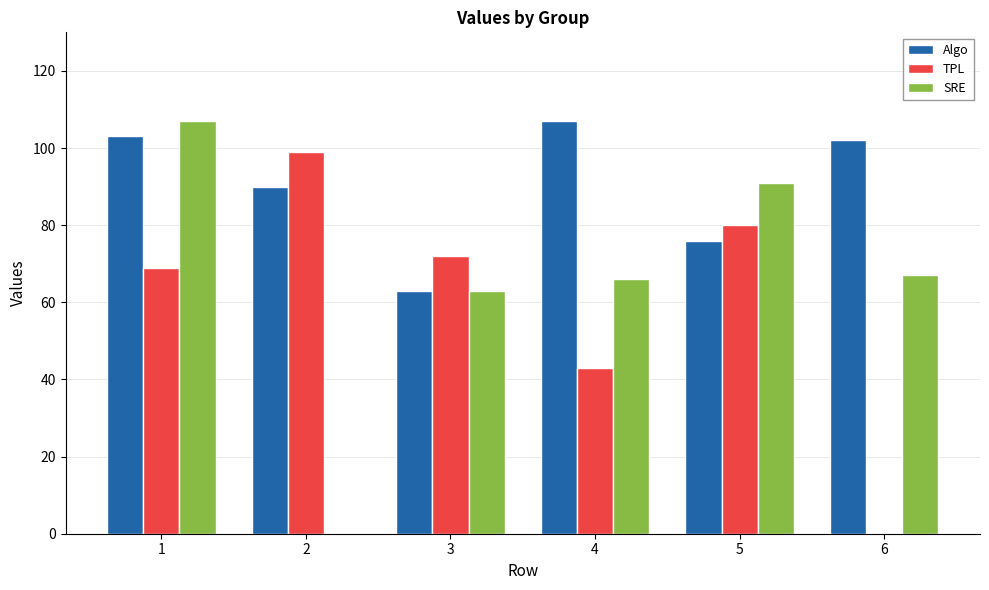

What is the maximum value shown in the chart?

107